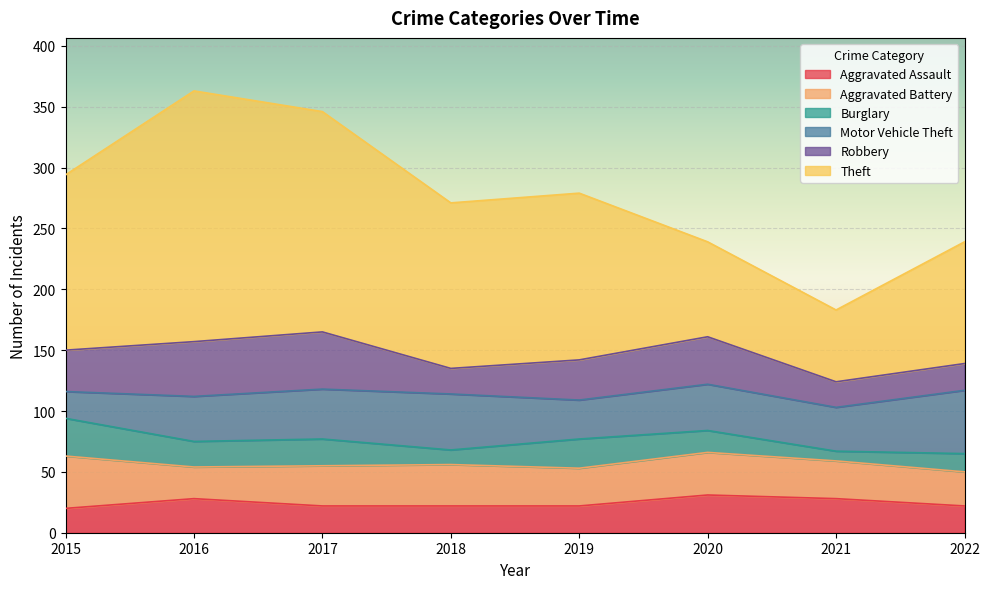

Is it true that Aggravated Assault equals 31 at 2020?

True